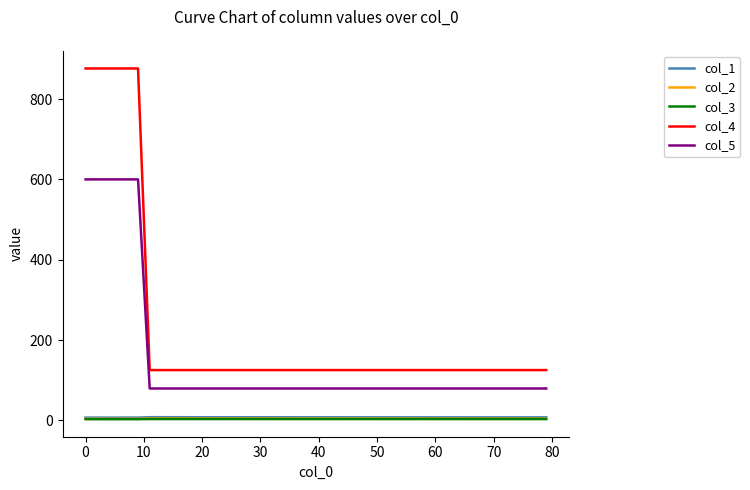

What is the average value of the col_3 series?

3.2